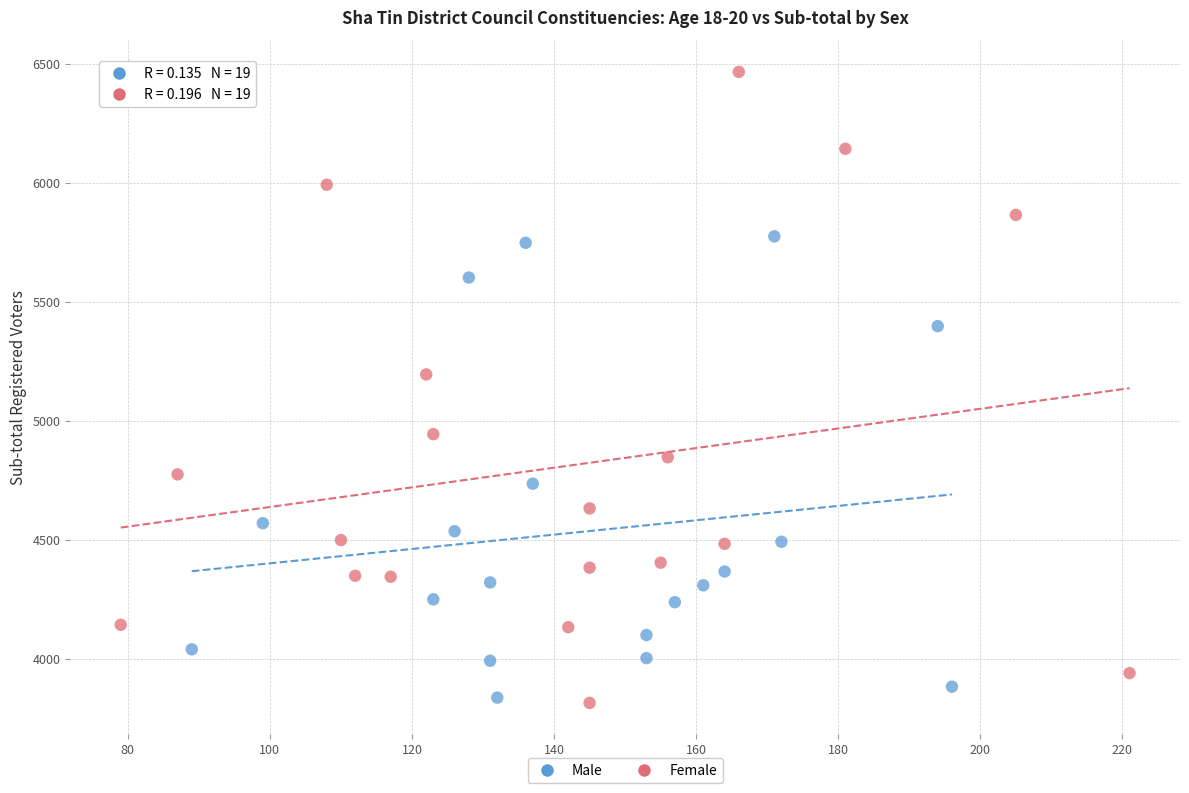

Which series reaches the maximum Y coordinate?

Female